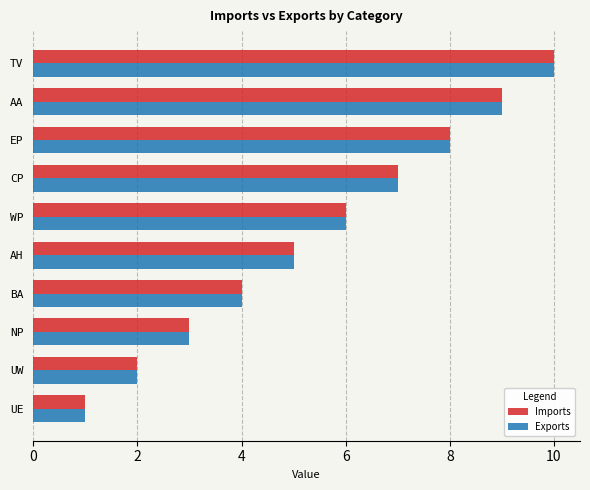

Is the value of Exports at WP greater than the value of Imports at AA?

No